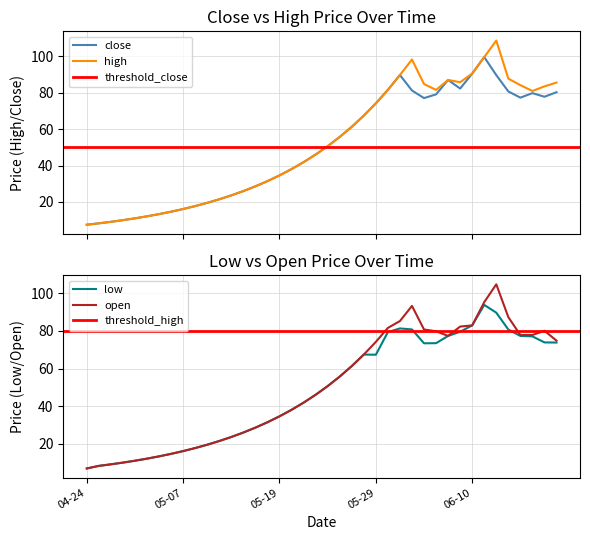

What is the maximum value for high?

108.6